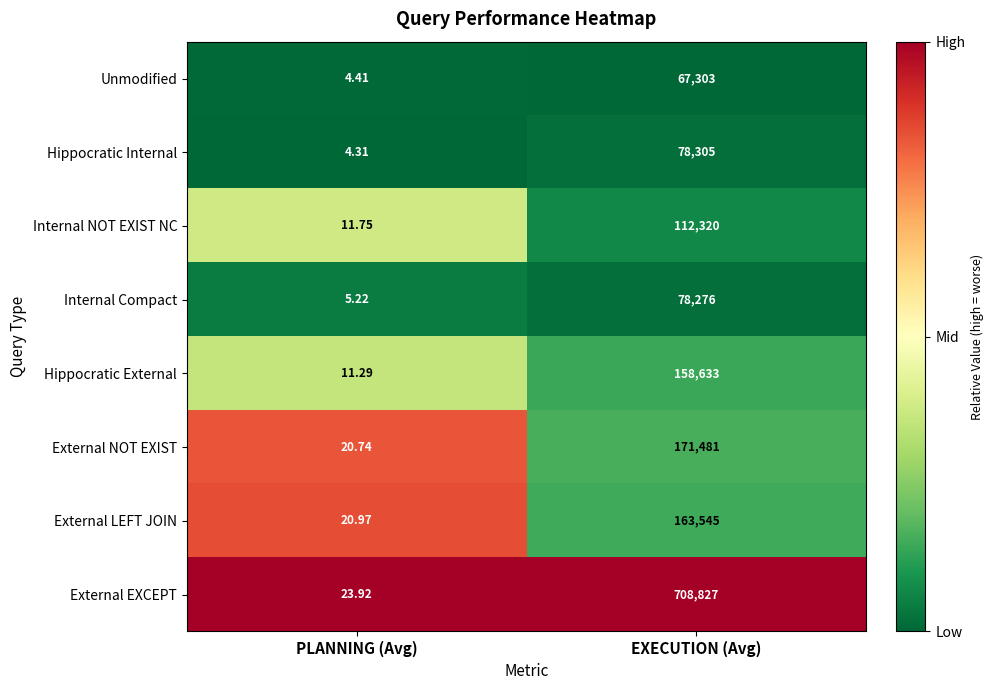

Rank the series at PLANNING (Avg) from highest to lowest value.

External EXCEPT, External LEFT JOIN, External NOT EXIST, Internal NOT EXIST NC, Hippocratic External, Internal Compact, Unmodified, Hippocratic Internal